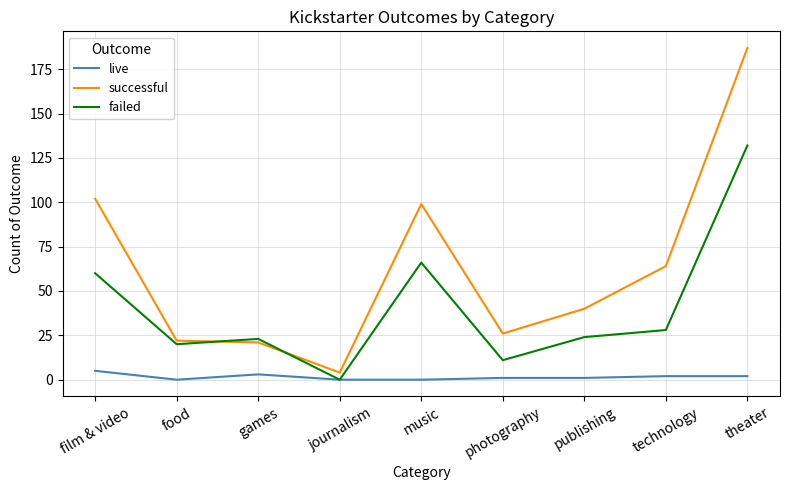

At which category is the sum across all series the highest?

theater